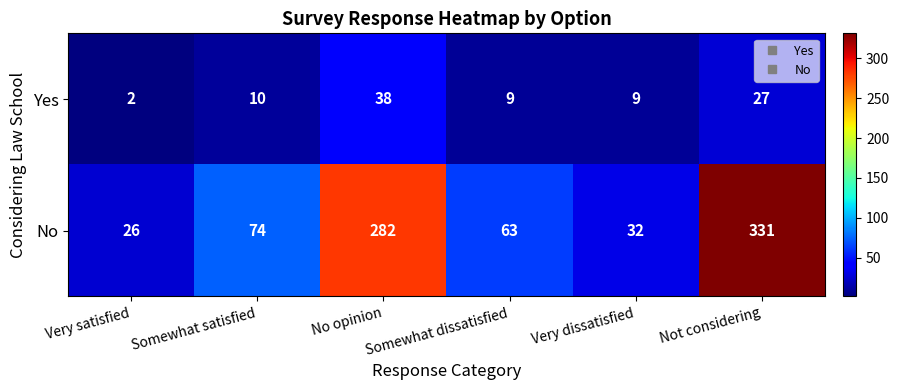

At how many categories does at least one series exceed 123?

2